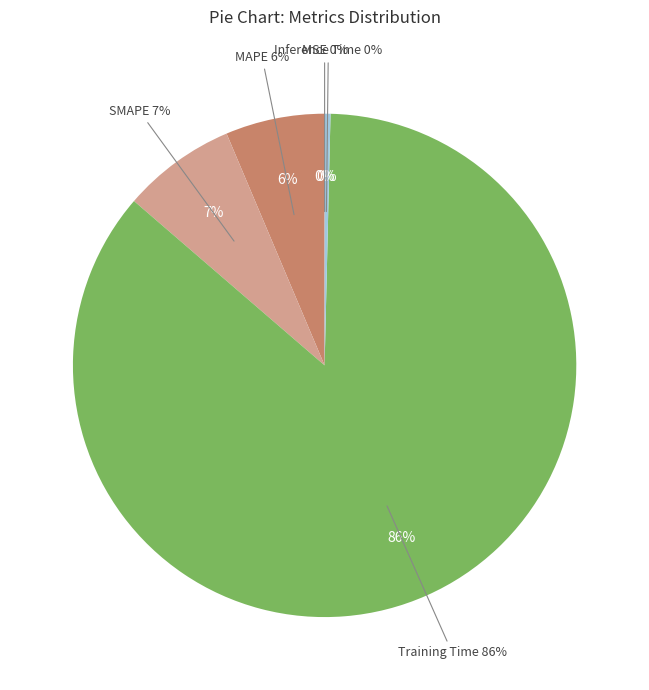

Is there a majority slice in this chart?

Yes